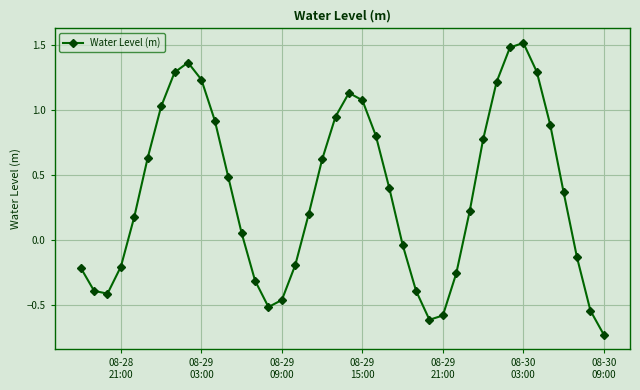

What is the greatest value displayed?

1.5